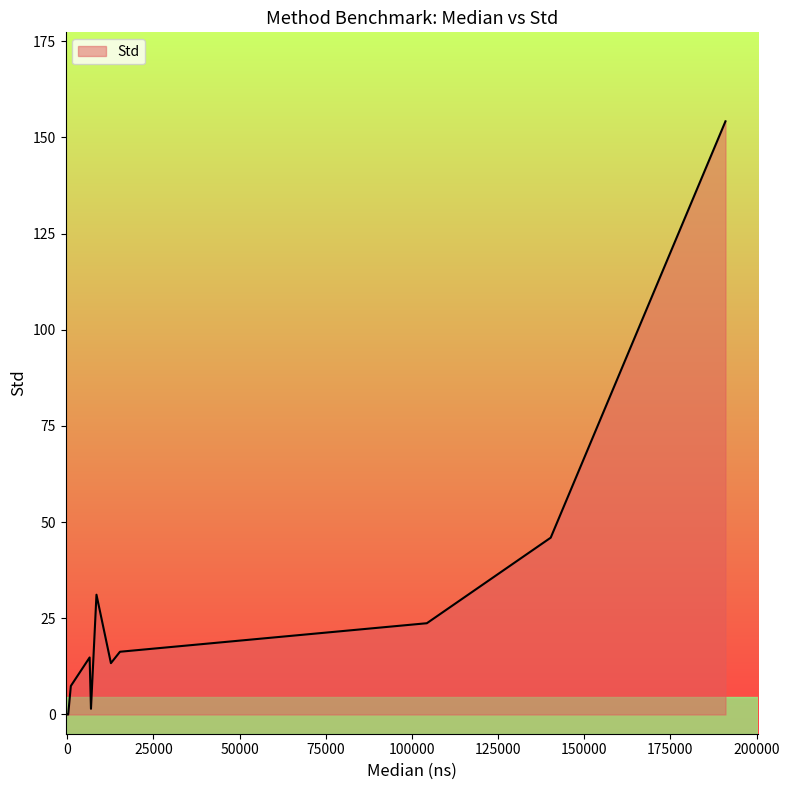

What is the greatest value displayed?

154.2